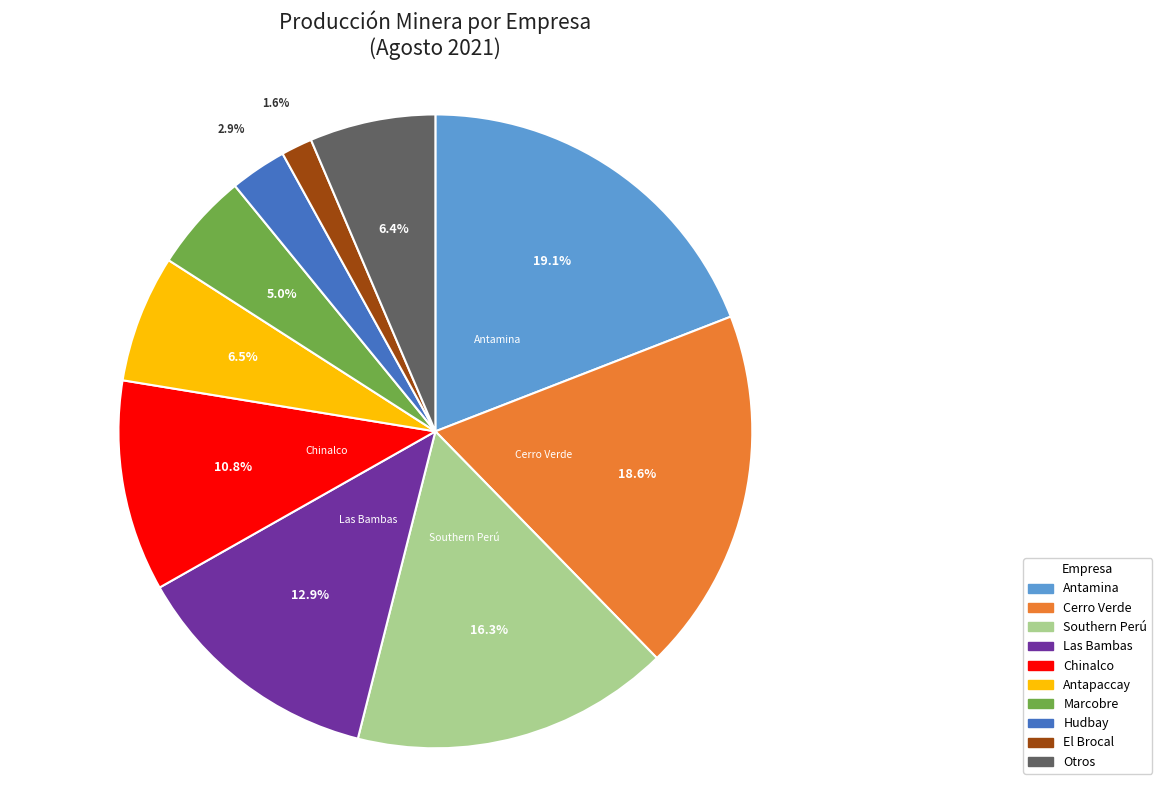

To the nearest percent, what is the average slice percentage?

10%